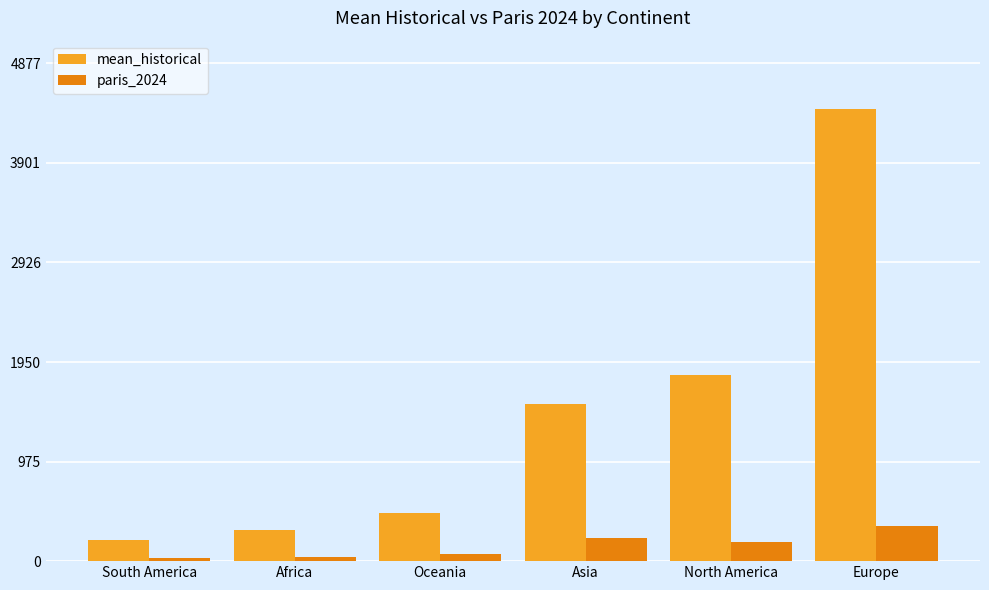

What is the label of the 3rd bar from the left?

Oceania